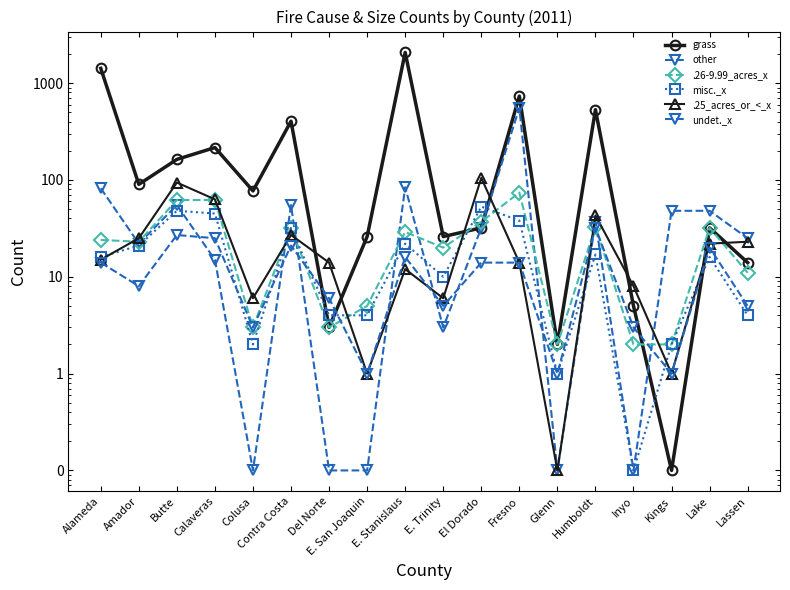

What is the difference between the undet._x values at Fresno and E. Trinity?

9.0